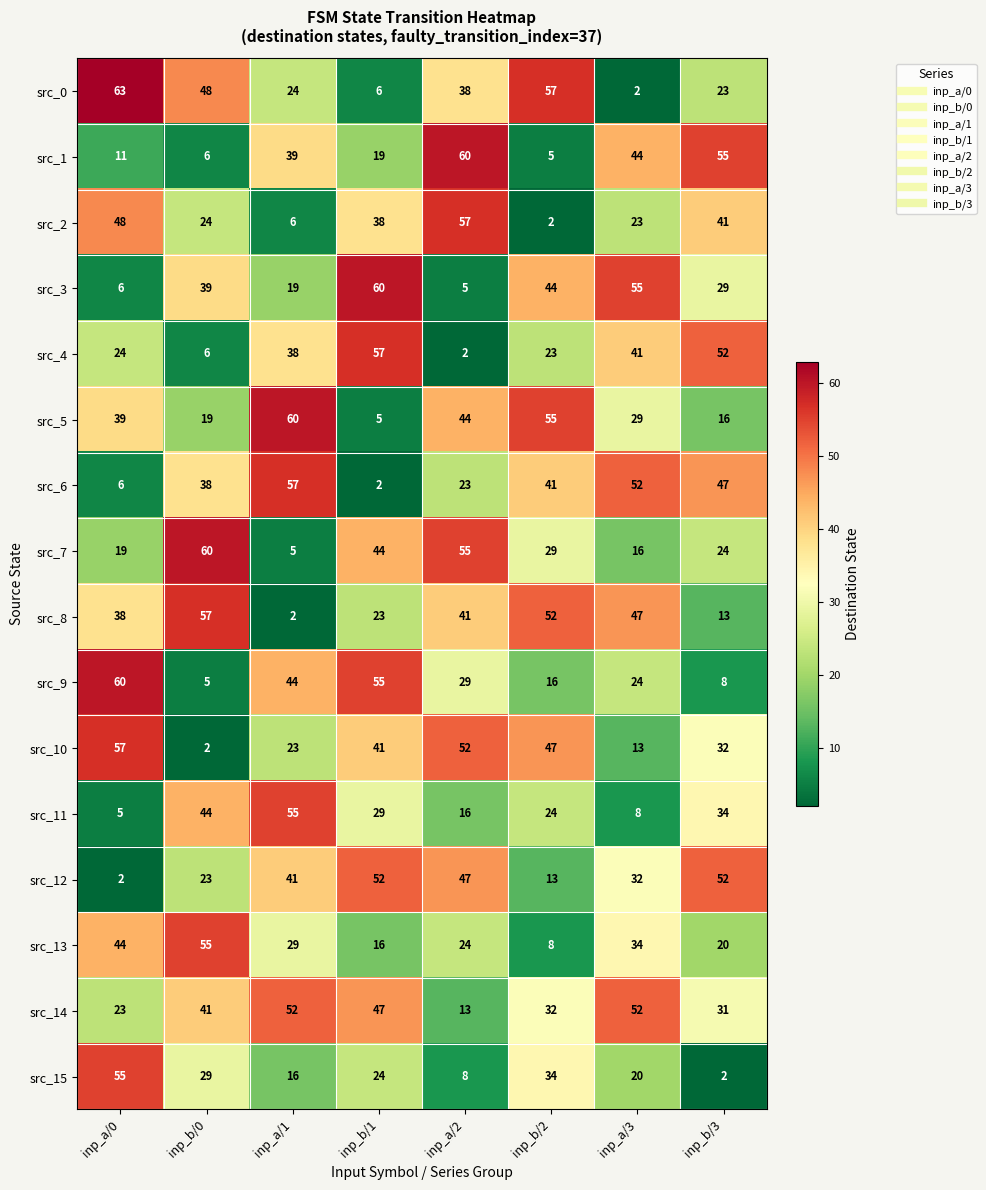

Which category has the highest value across all series?

inp_a/0